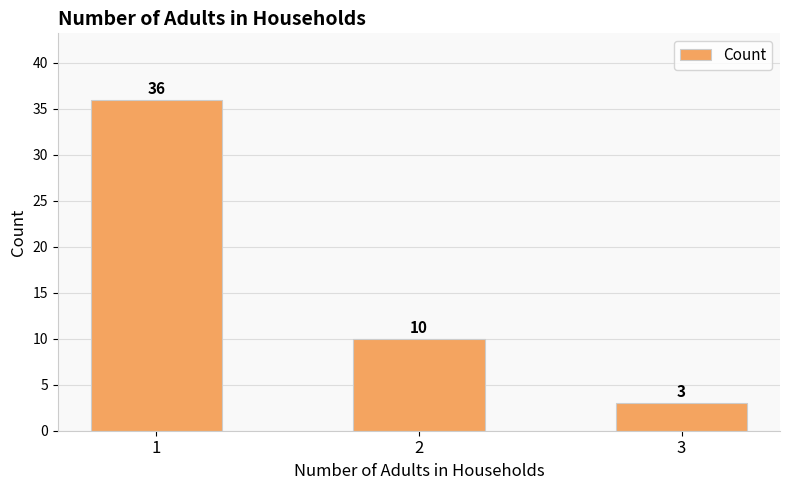

Reading right to left, extract all data points from this chart.

3=3	2=10	1=36